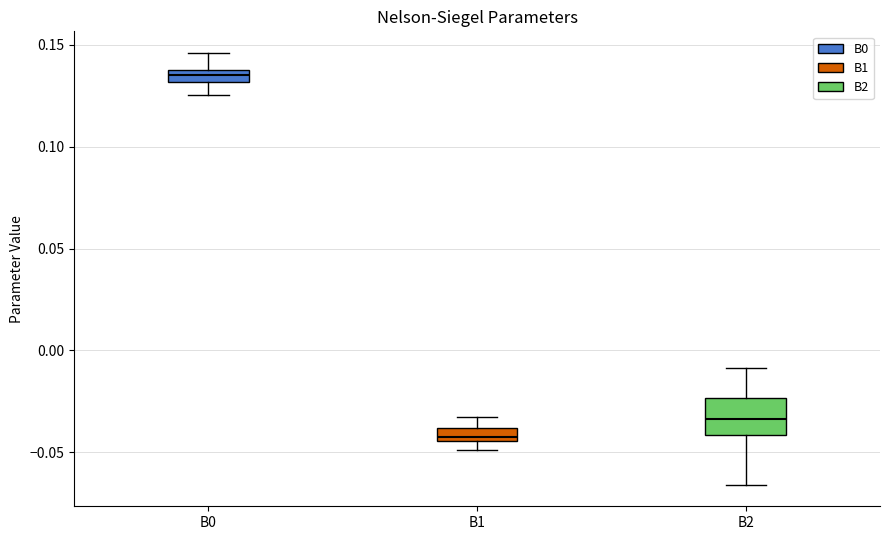

Where is the upper edge of the box for B2 on the y-axis? The values are not printed on the chart, so give them approximately, as read against the axis.

-0.025